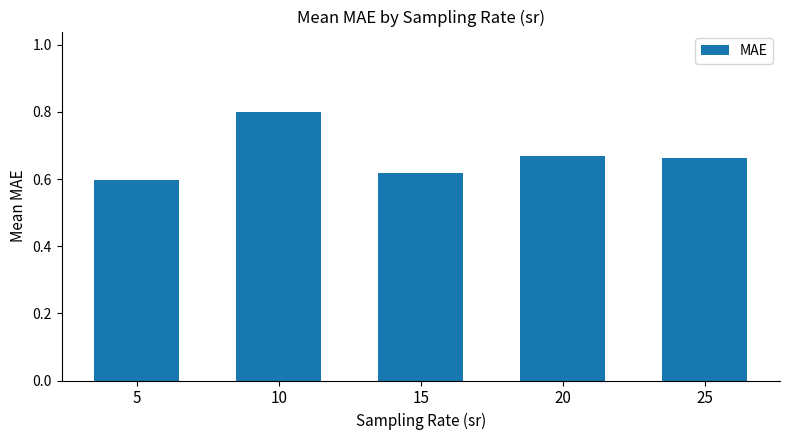

Between 5 and 10, which is larger?

10